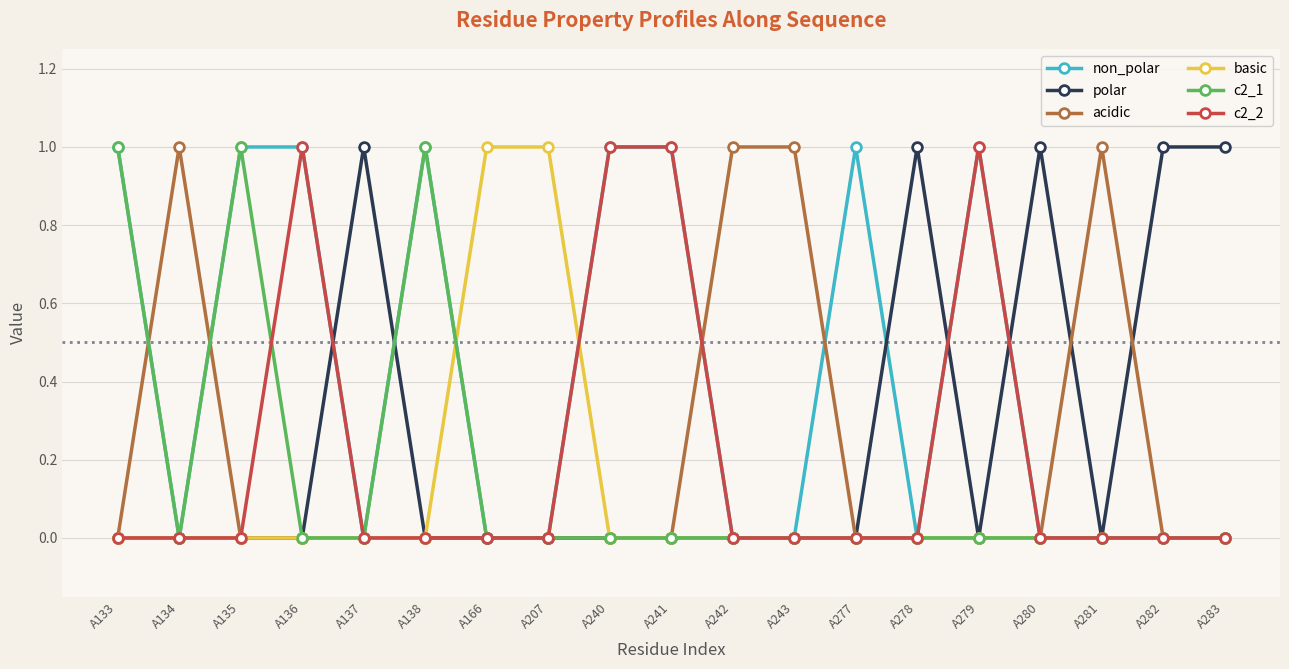

The value of c2_1 at A136 is 1. True or false?

False